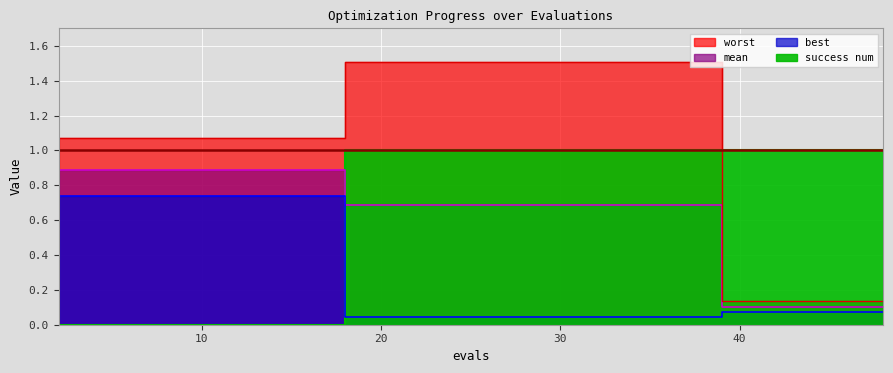

At which label is best closest to 0?

18